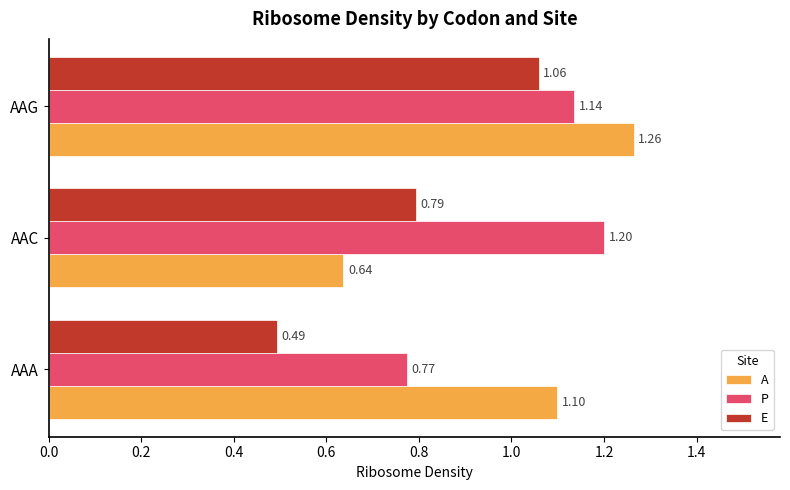

Which series changed the most between AAC and AAG?

A